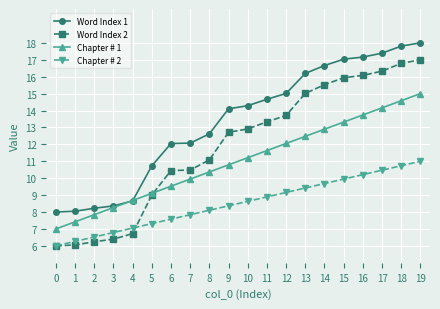

True or false: Chapter # 1 has more than 1 interior local peaks.

False